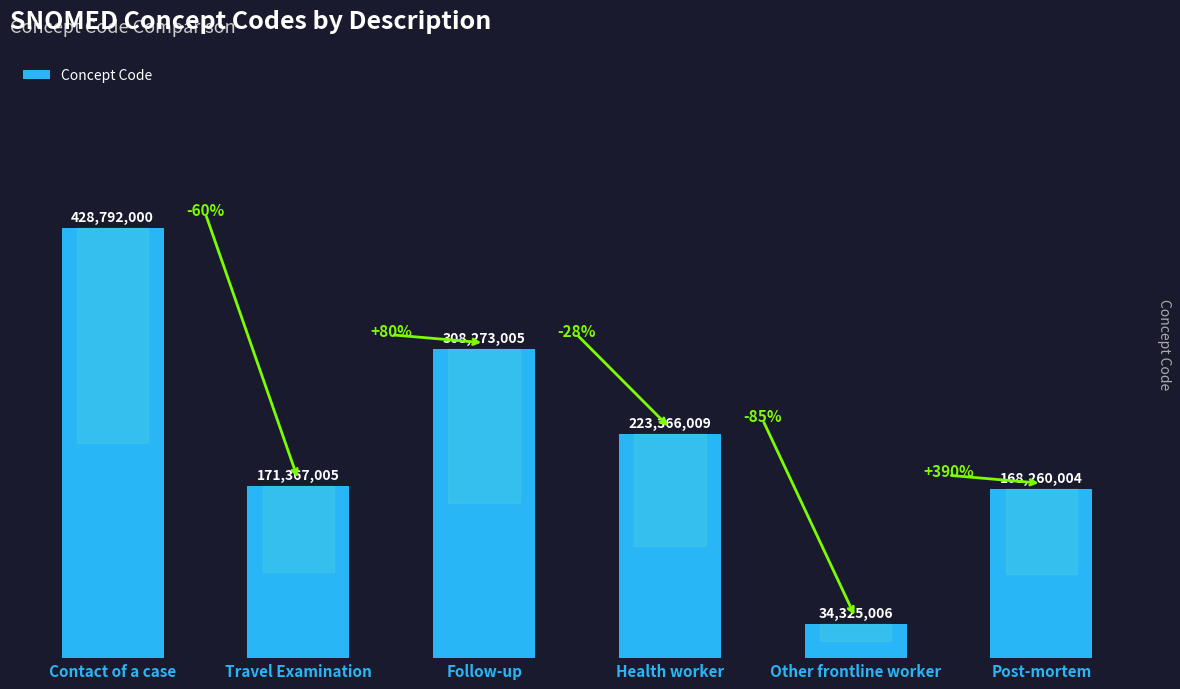

Rank the categories by value from highest to lowest.

Contact of a case, Follow-up, Health worker, Travel Examination, Post-mortem, Other frontline worker